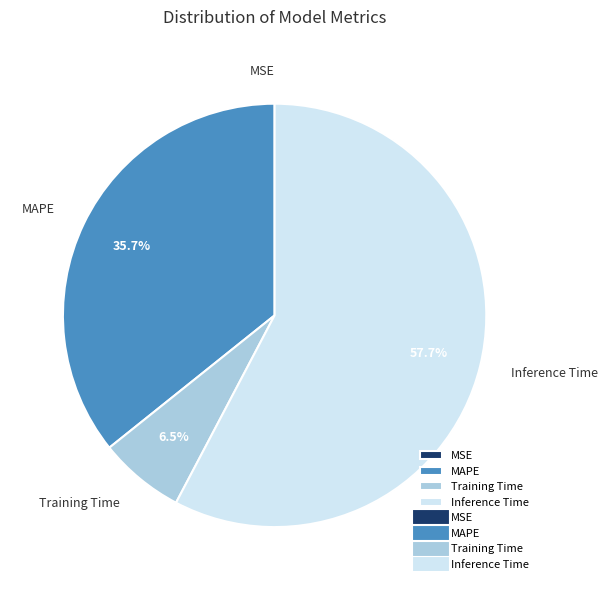

To the nearest percent, what percentage of the pie is MAPE?

36%